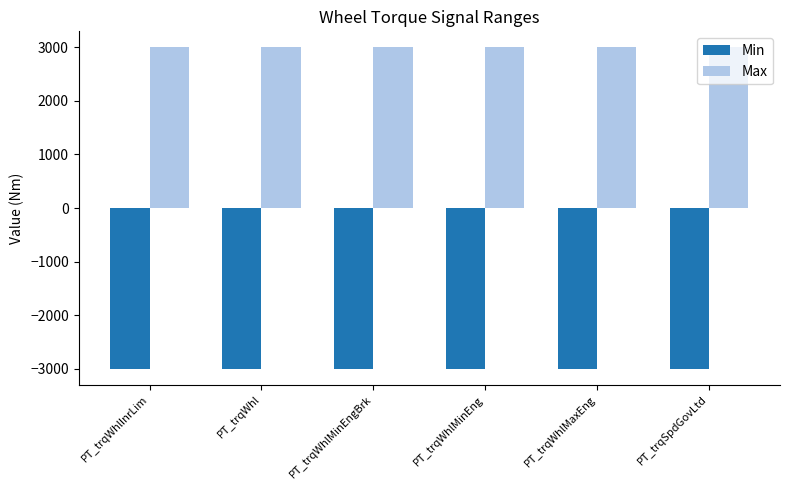

What is the difference between the highest and lowest values at PT_trqWhl?

6000